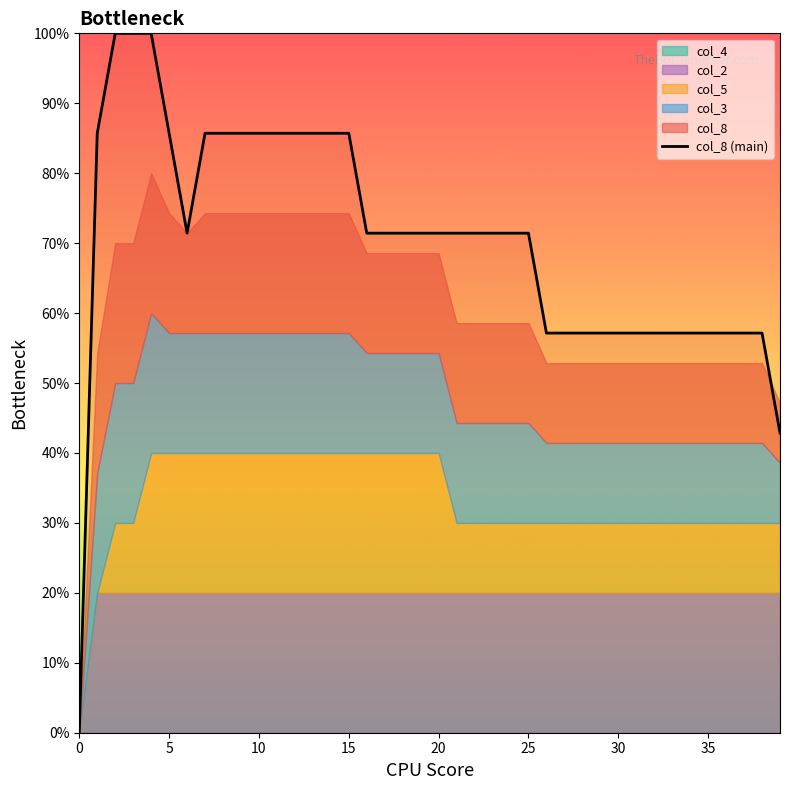

What is the change in value from 10 to 21?

-0.1